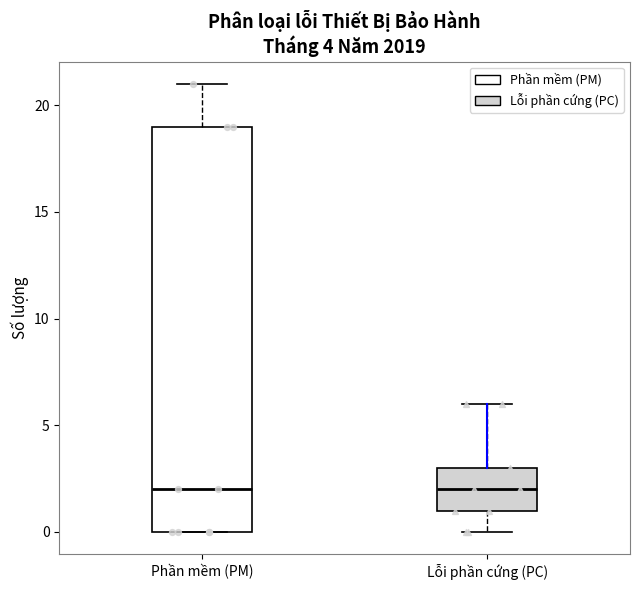

Which box is the tallest, from its lower edge to its upper edge?

Phần mềm (PM)